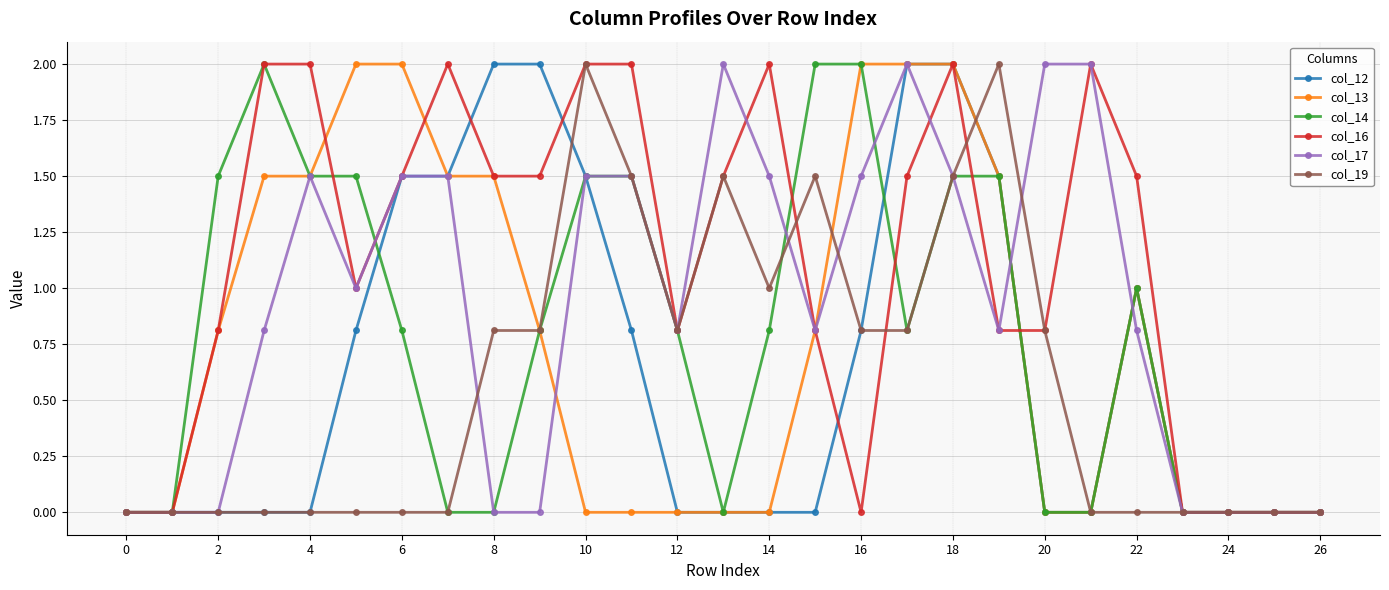

Which series has the largest total across all categories?

col_16